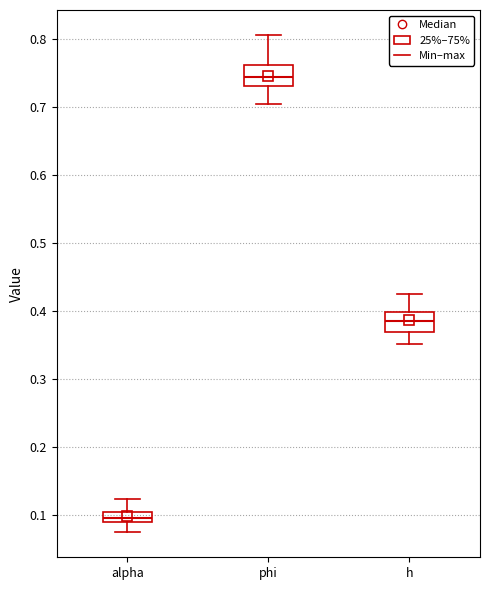

Where is the upper edge of the box for alpha on the y-axis? The values are not printed on the chart, so give them approximately, as read against the axis.

0.10